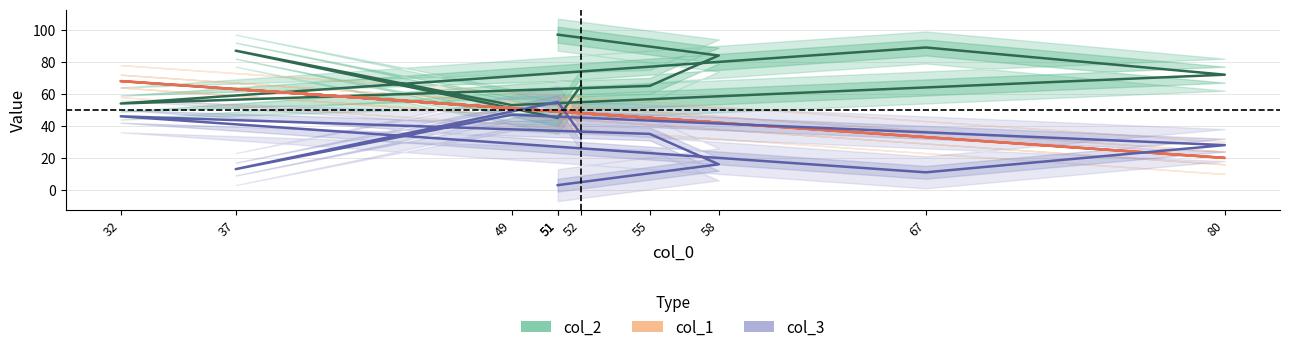

At how many categories does at least one series exceed 23?

10